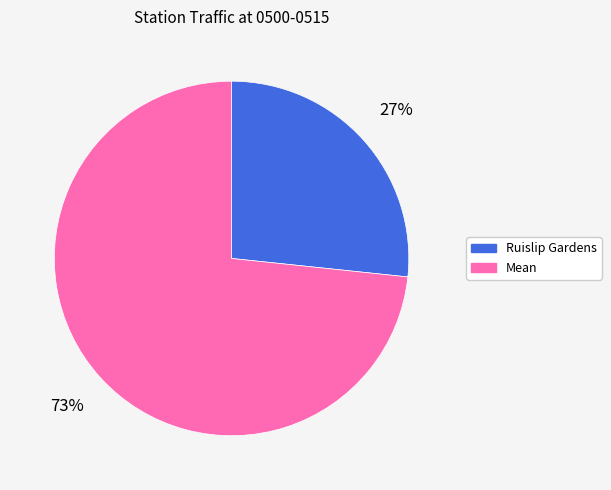

Which slice represents more than half of the pie?

Mean